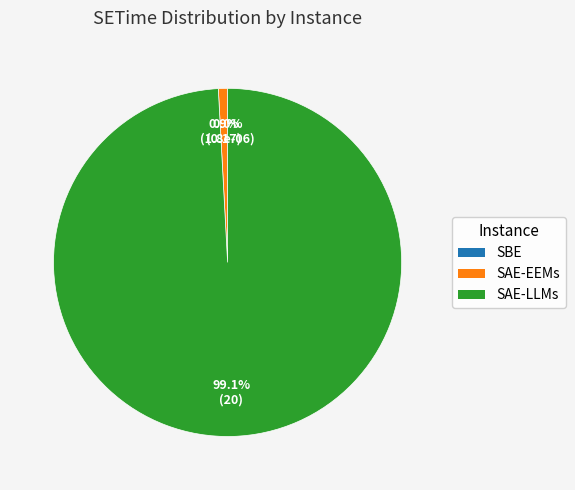

Which slice is the largest?

SAE-LLMs